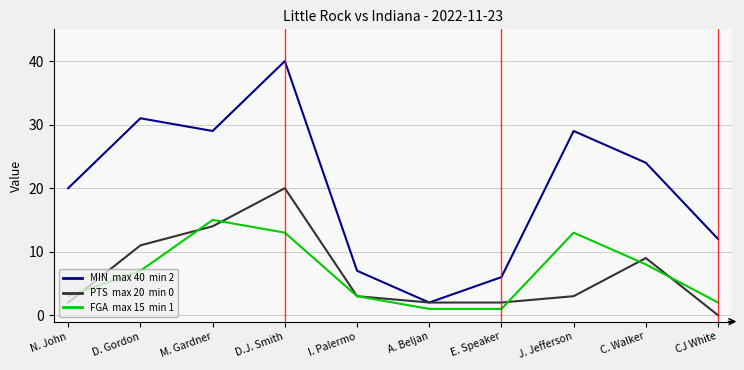

At which category is the sum across all series the highest?

D.J. Smith